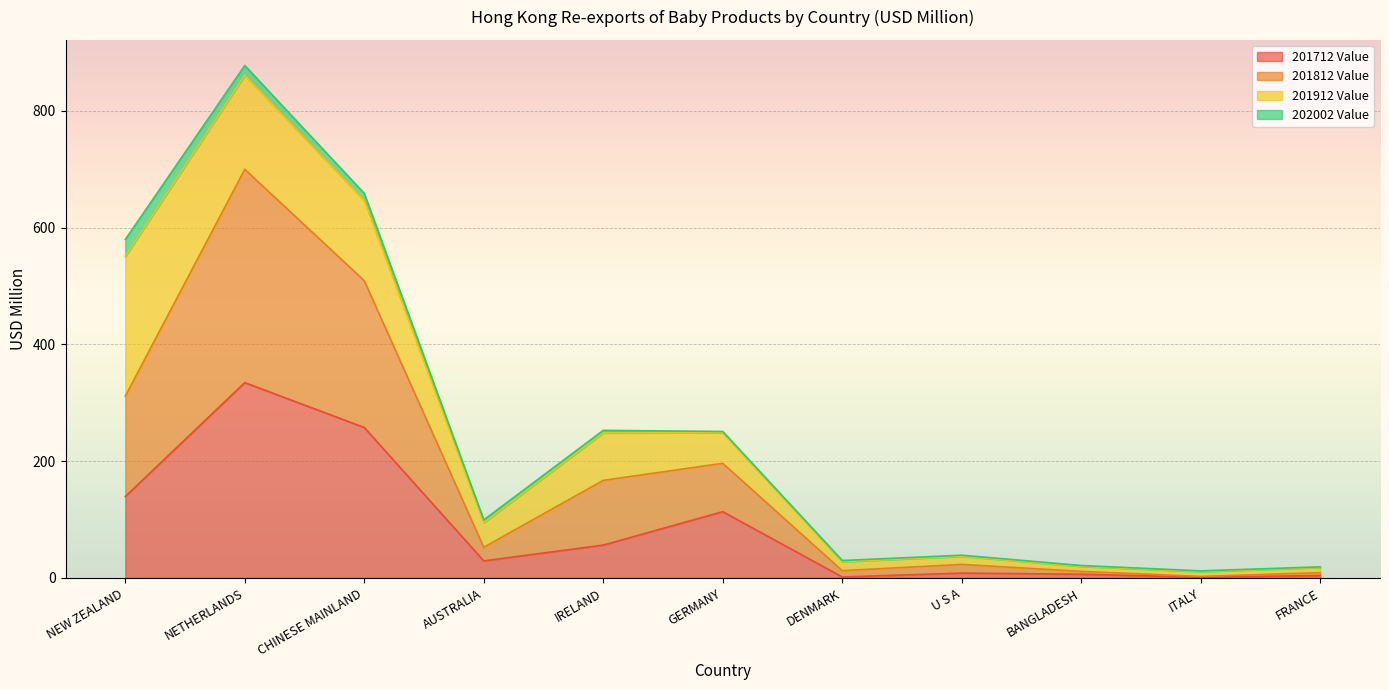

Which category has the lowest value across all series?

ITALY